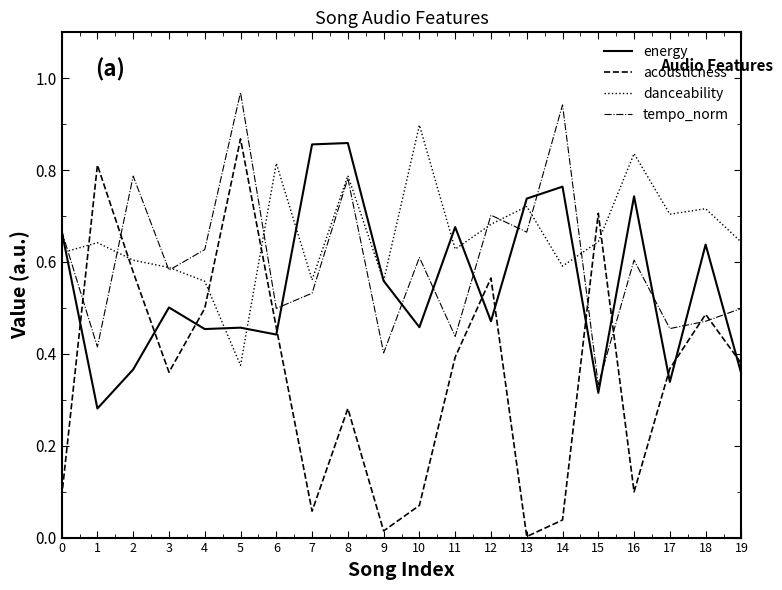

Is the value of energy at 7 greater than the value of acousticness at 14?

Yes